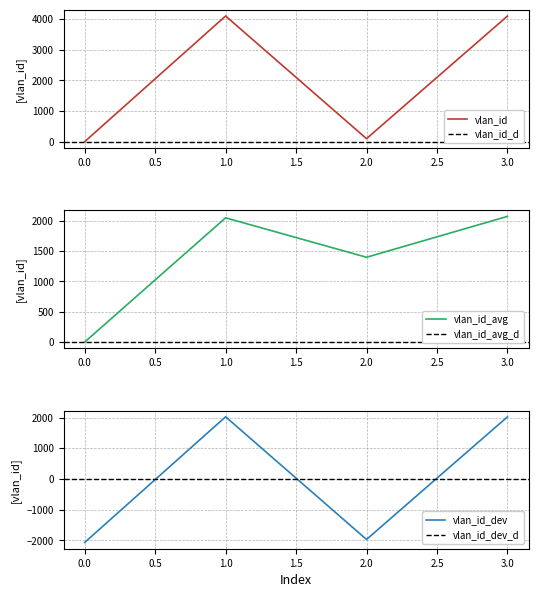

Which has a higher value, 1 or 2?

1